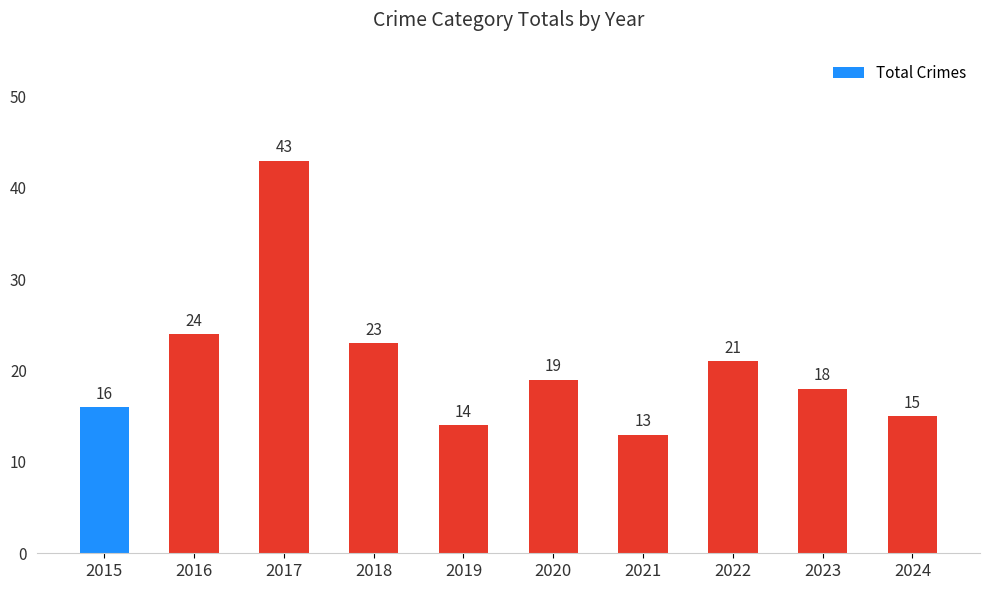

Rank the categories by value from lowest to highest.

2021, 2019, 2024, 2015, 2023, 2020, 2022, 2018, 2016, 2017